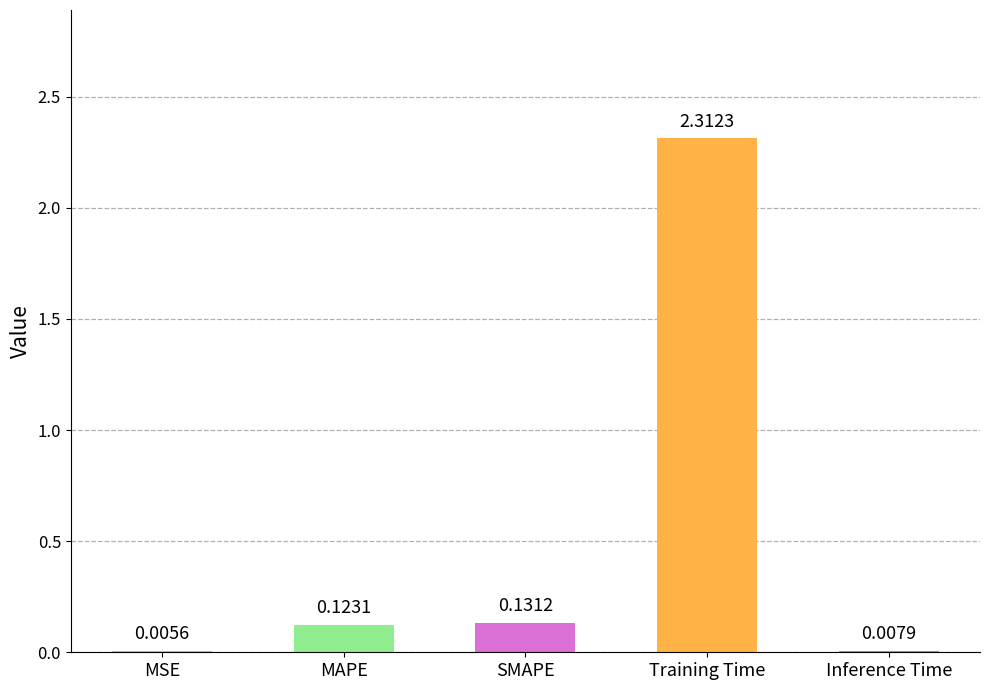

What is the average value?

0.5